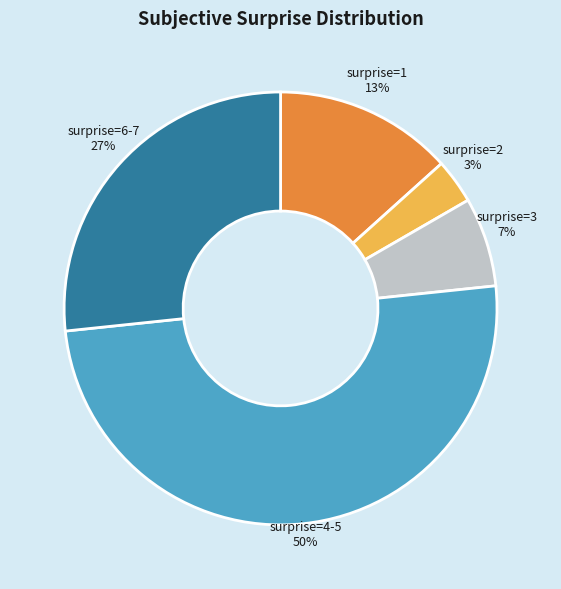

What is the largest slice in the pie chart?

surprise=4-5